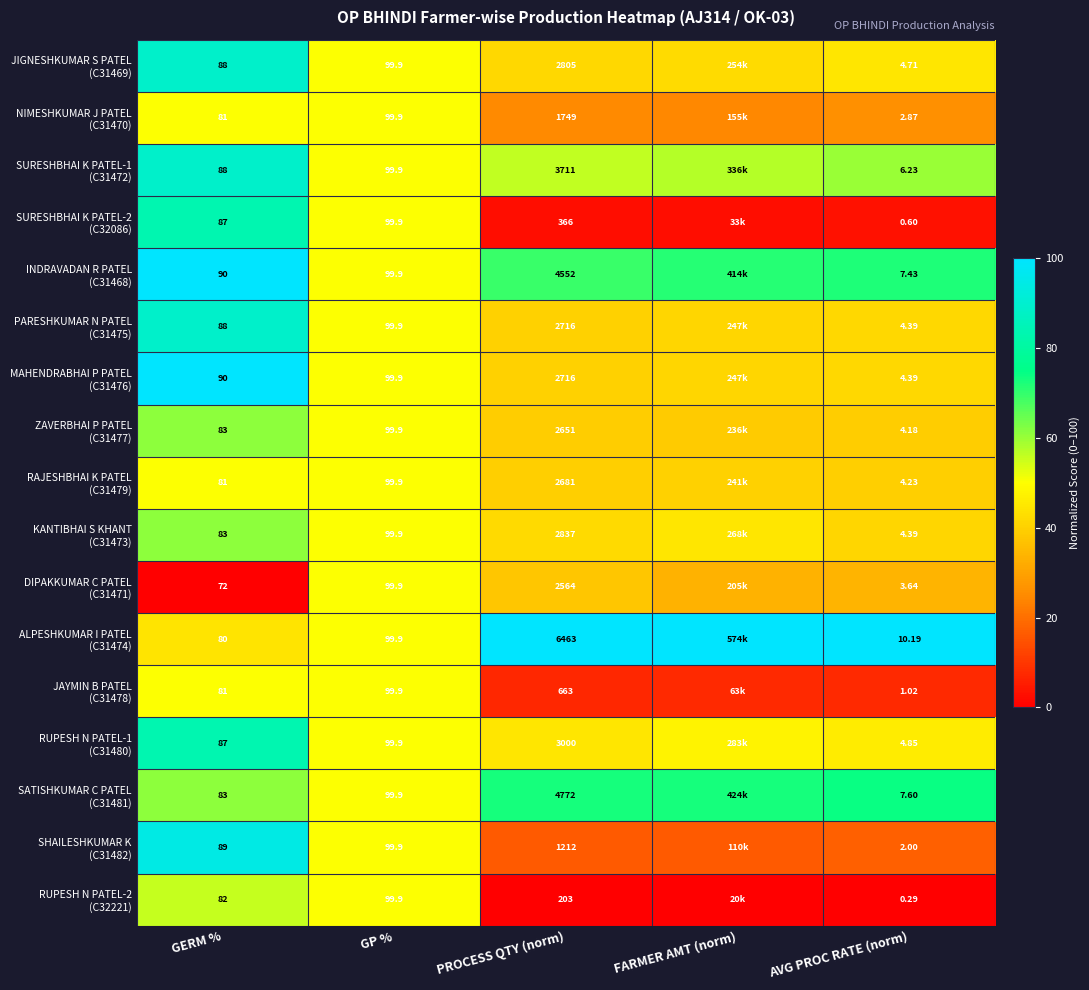

How many categories are shown in the chart?

5